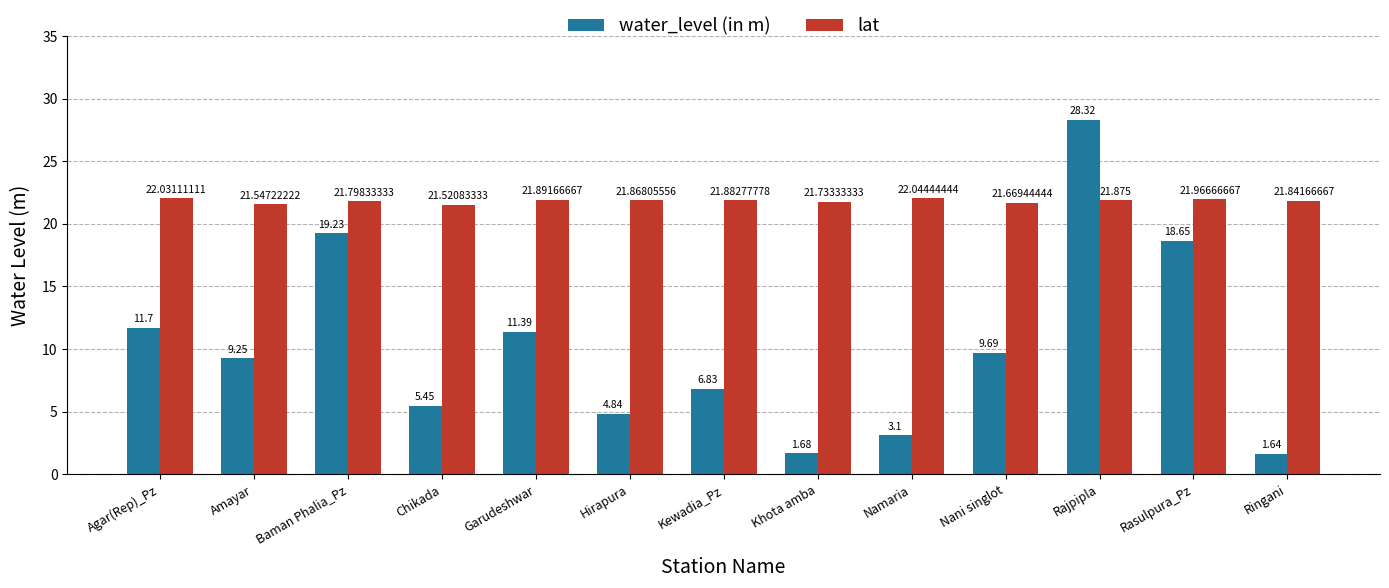

Is the value of lat at Garudeshwar greater than the value of water_level (in m) at Baman Phalia_Pz?

Yes